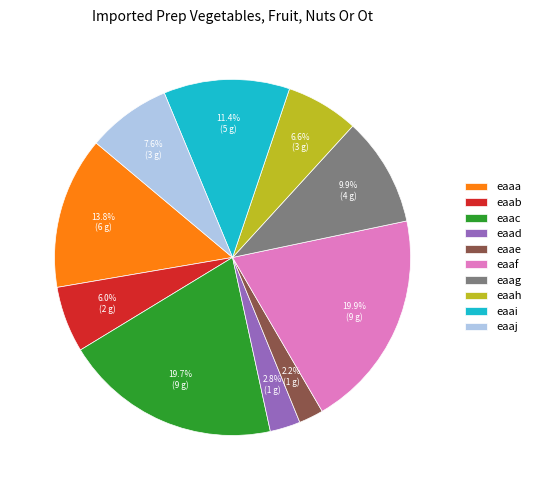

To the nearest percent, what percentage of the pie is eaai?

11%